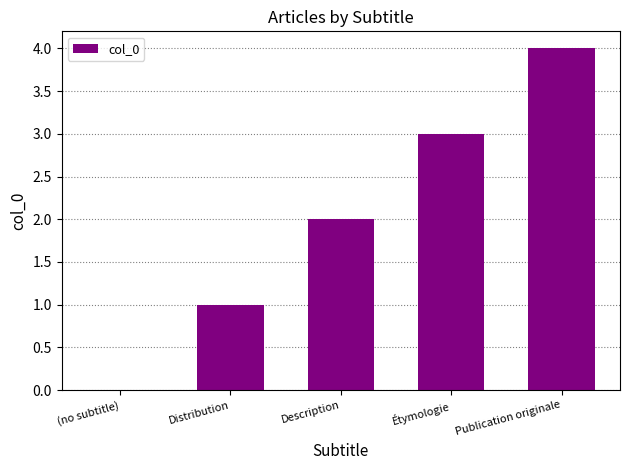

Reading left to right, extract all data points from this chart.

0	1	2	3	4